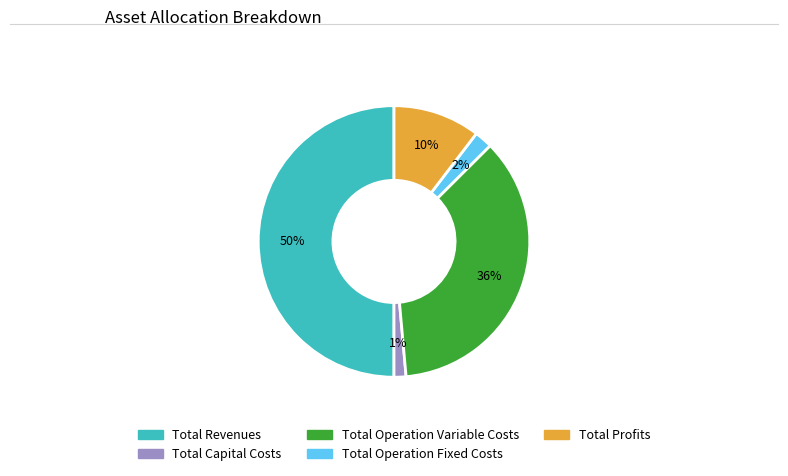

Which category has the biggest portion of the pie?

Total Revenues